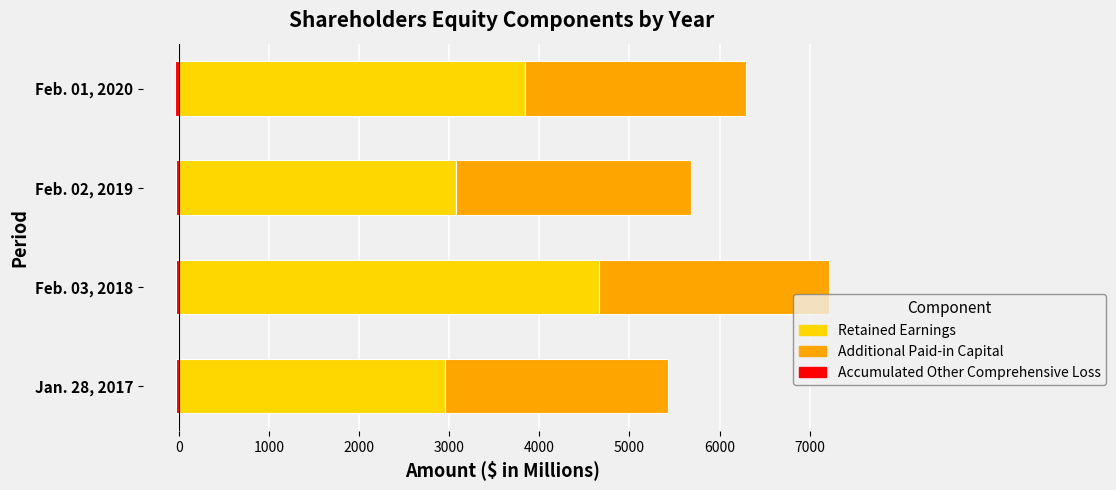

Which series has the largest range (max minus min)?

Retained Earnings